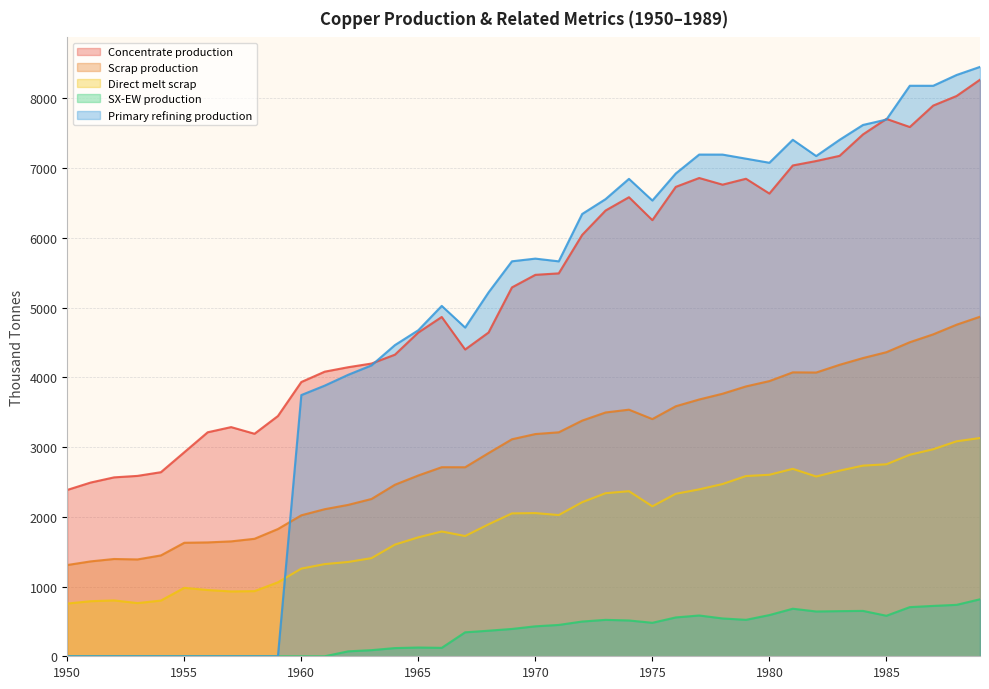

What is the average value of the Scrap production series?

2978.7